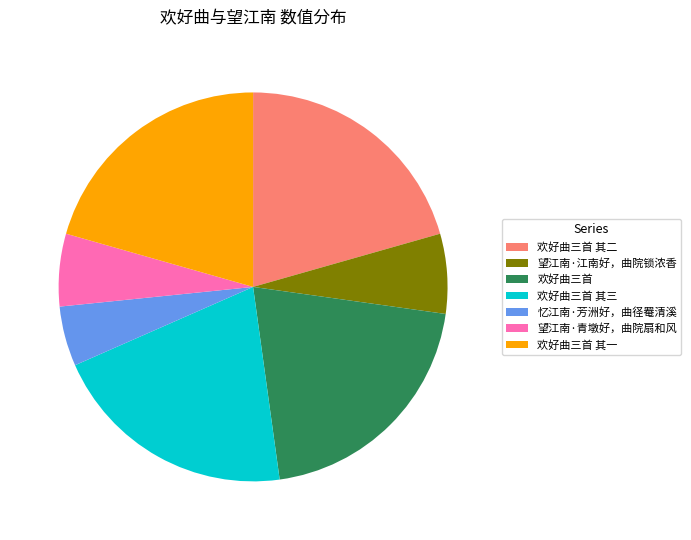

Combined, do 欢好曲三首 and 望江南·青墩好，曲院扇和风 account for over 50%?

No